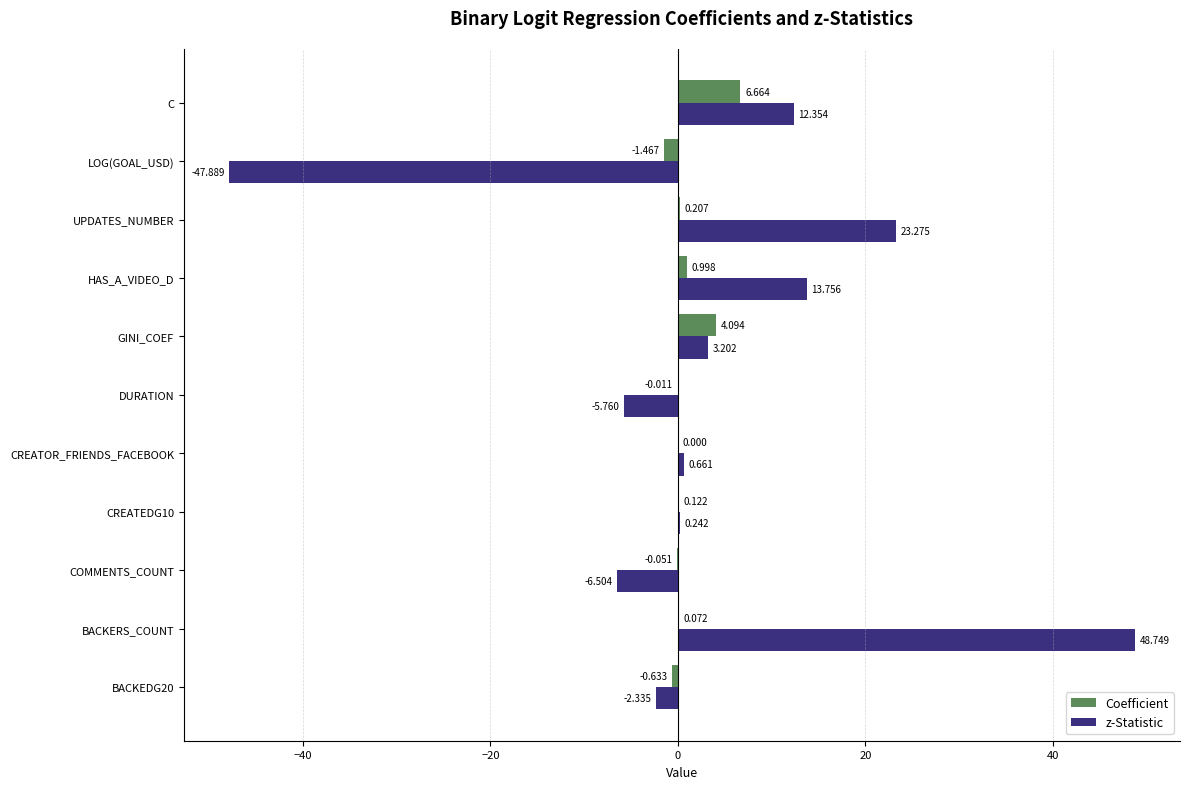

Where is Coefficient nearest to the value 2?

HAS_A_VIDEO_D